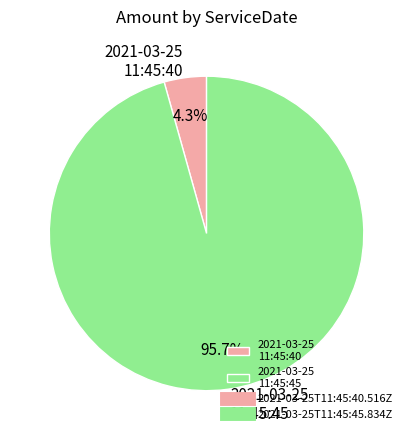

Rank the categories by value from highest to lowest.

2021-03-25 11:45:45, 2021-03-25 11:45:40